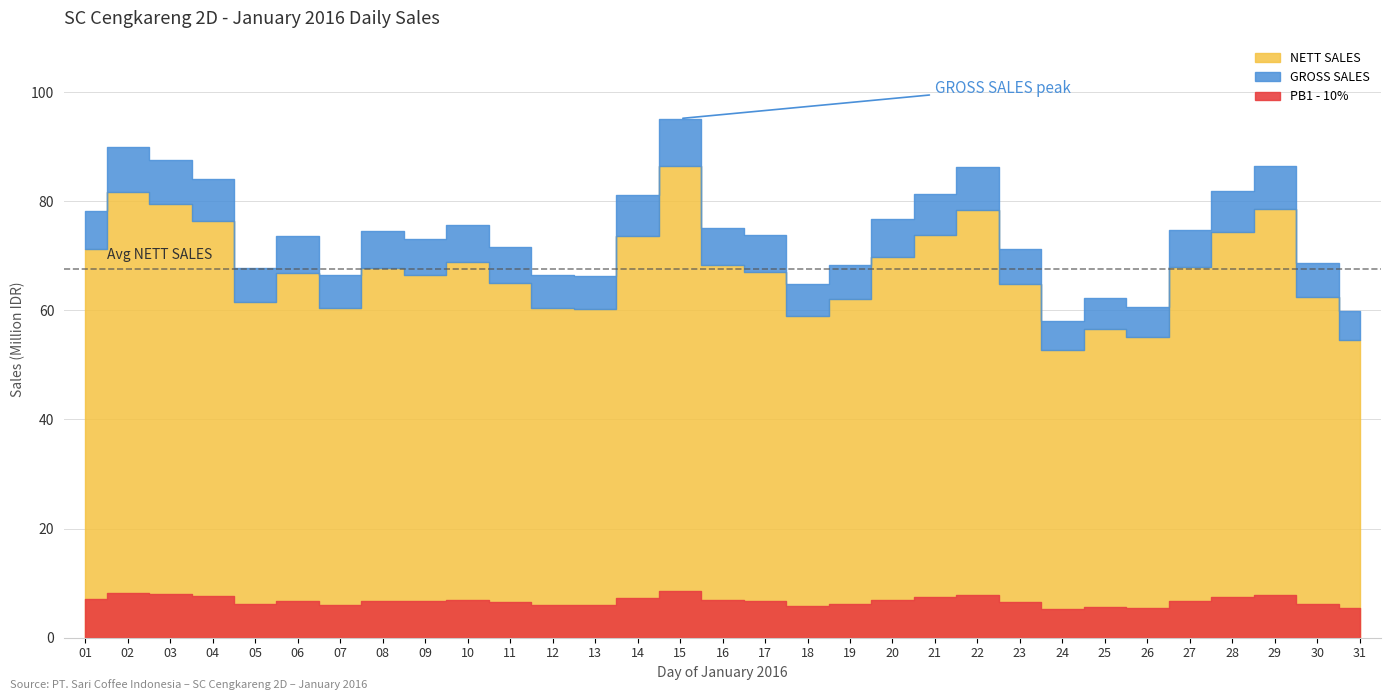

At which category does PB1 - 10% reach its first local valley?

05